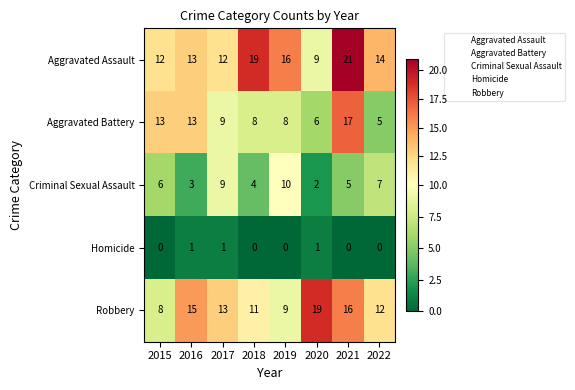

What is the sum of all Aggravated Assault values?

116